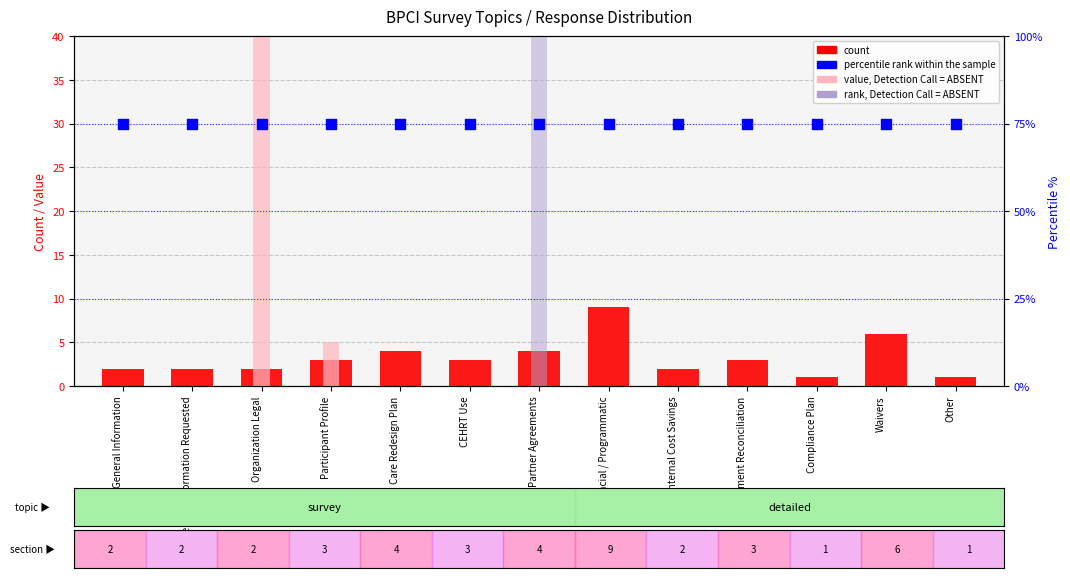

What are all the series names shown in the legend?

count, value, Detection Call = ABSENT, rank, Detection Call = ABSENT, percentile rank within the sample